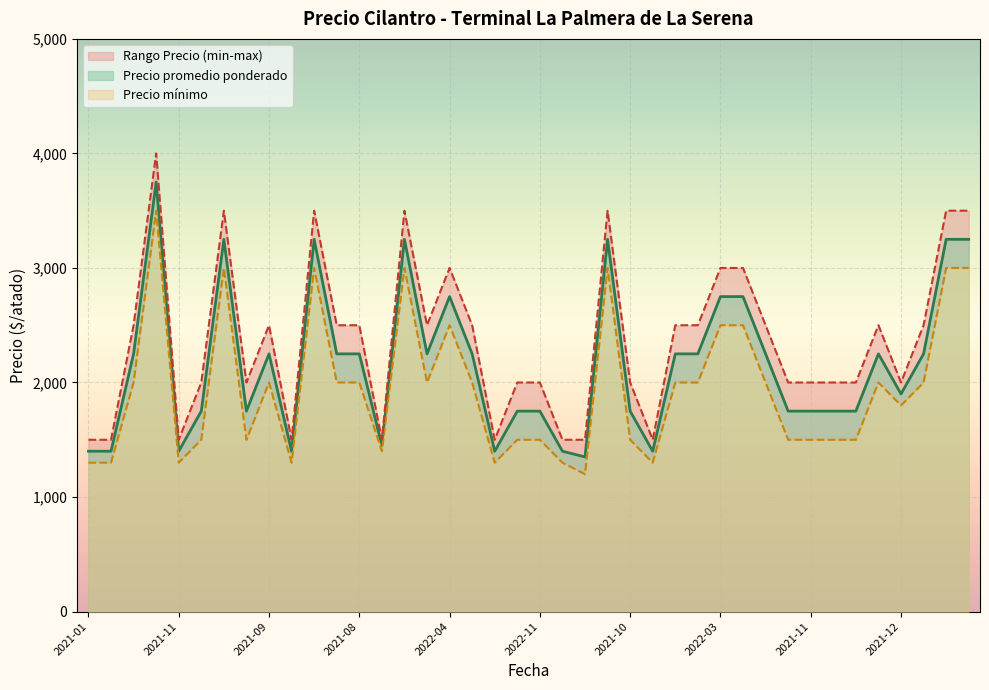

Between 2022-11 and 2022-11, which series saw the biggest shift?

Precio promedio ponderado